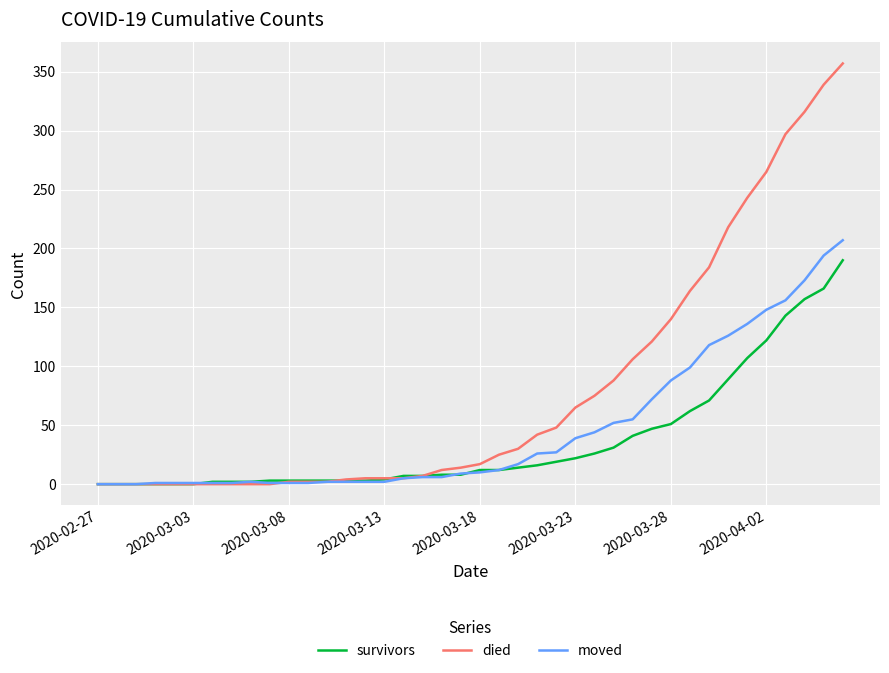

What is the average value of the moved series?

46